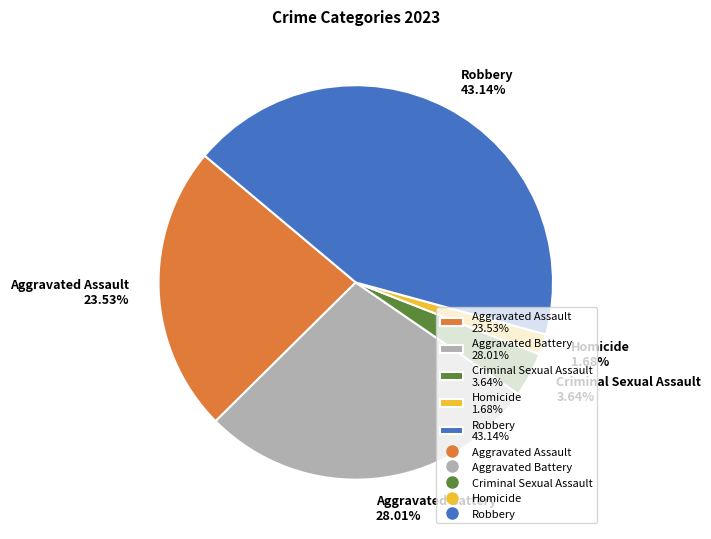

Count the number of slices in the pie.

5